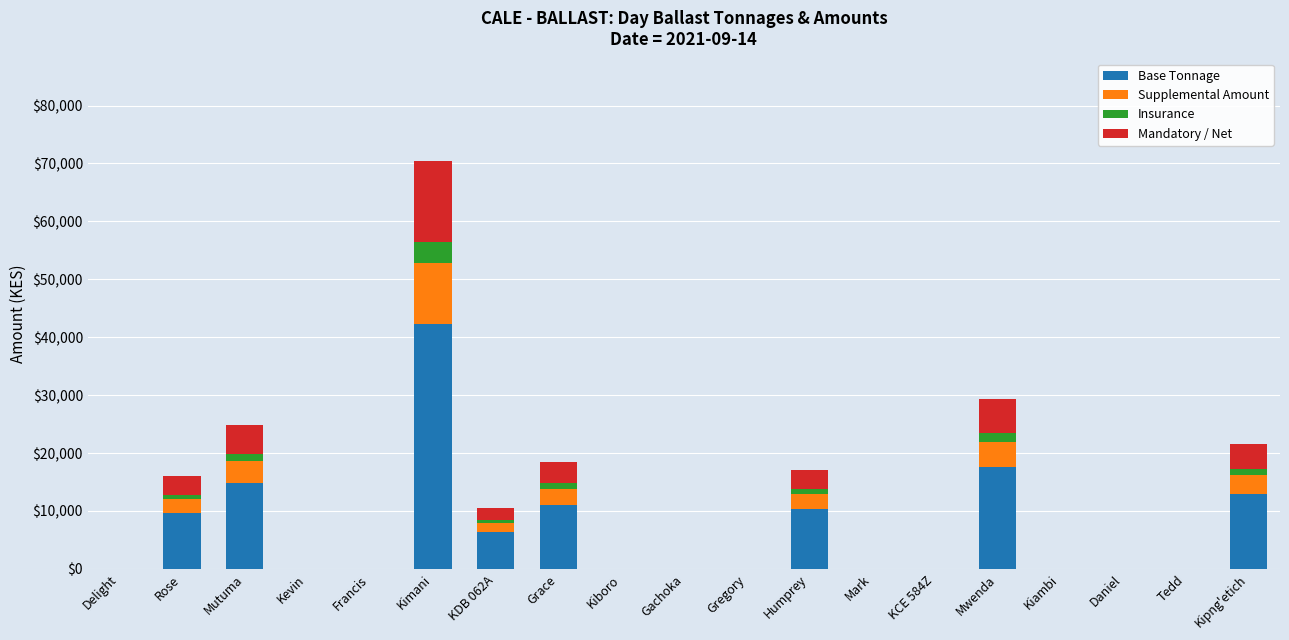

At which label does Base Tonnage reach its peak?

Kimani